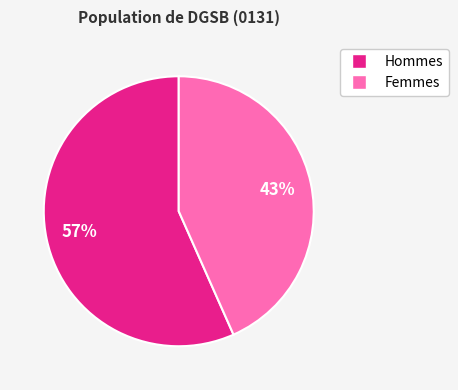

True or false: Femmes accounts for 54% of the total.

False